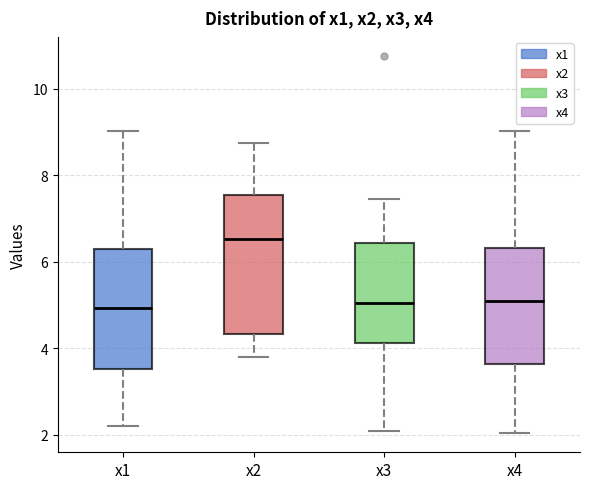

Which box is the tallest, from its lower edge to its upper edge?

x2